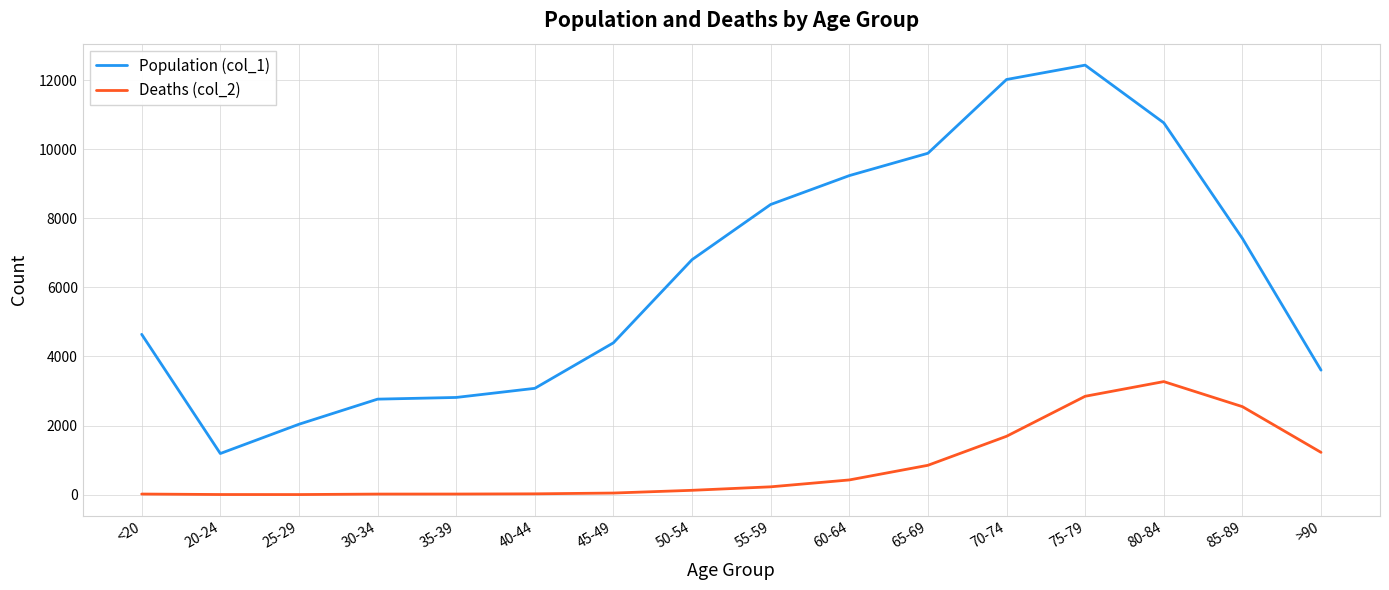

Is this an area chart (filled region under the line)?

No